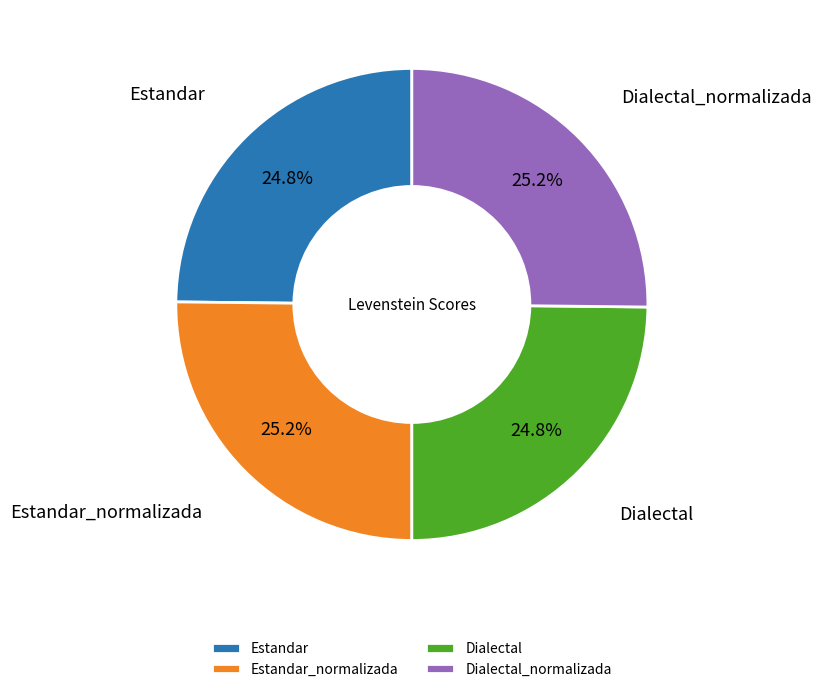

How many slices are in this pie chart?

4